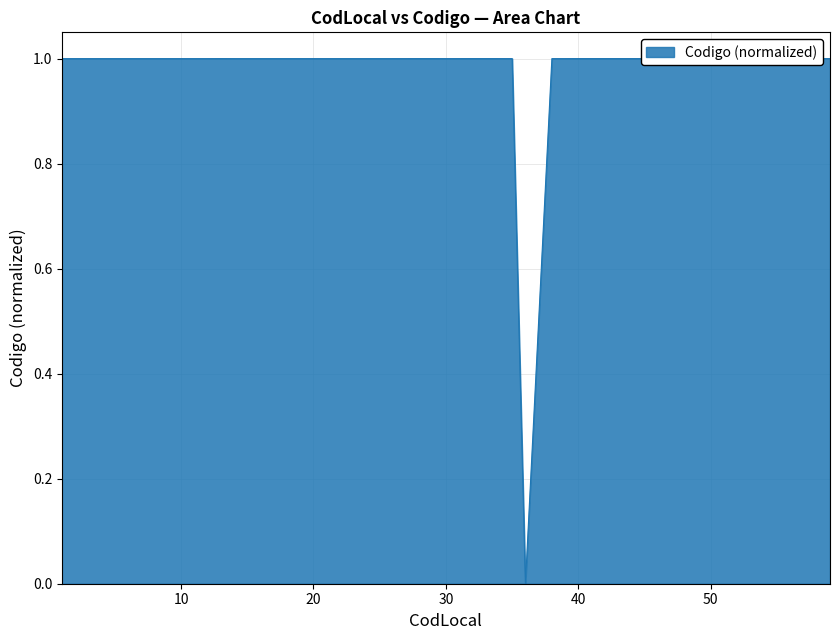

Does the chart display data point markers on the line(s)?

No